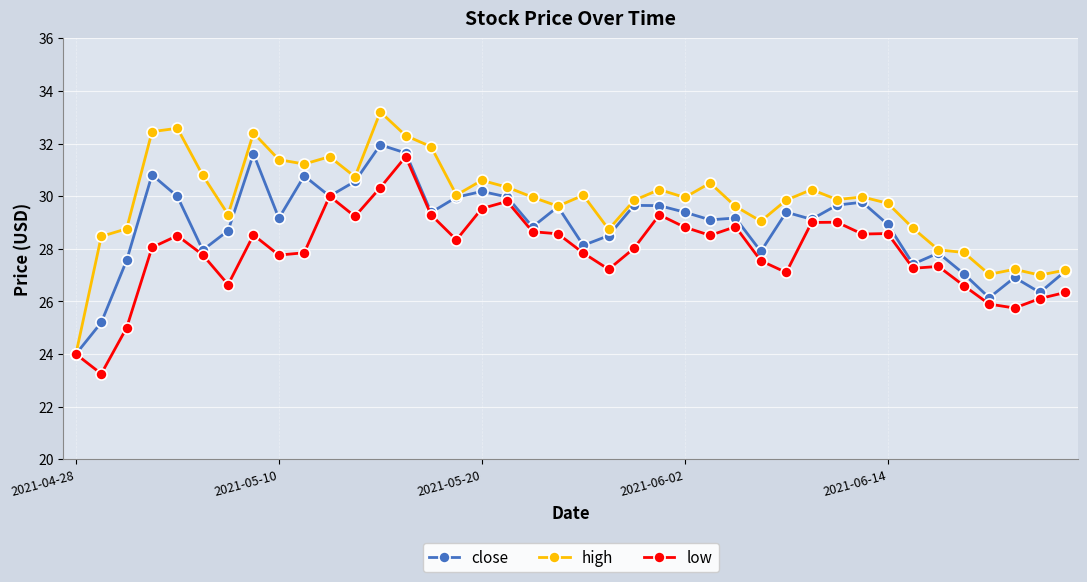

Which series has the widest spread of values?

high